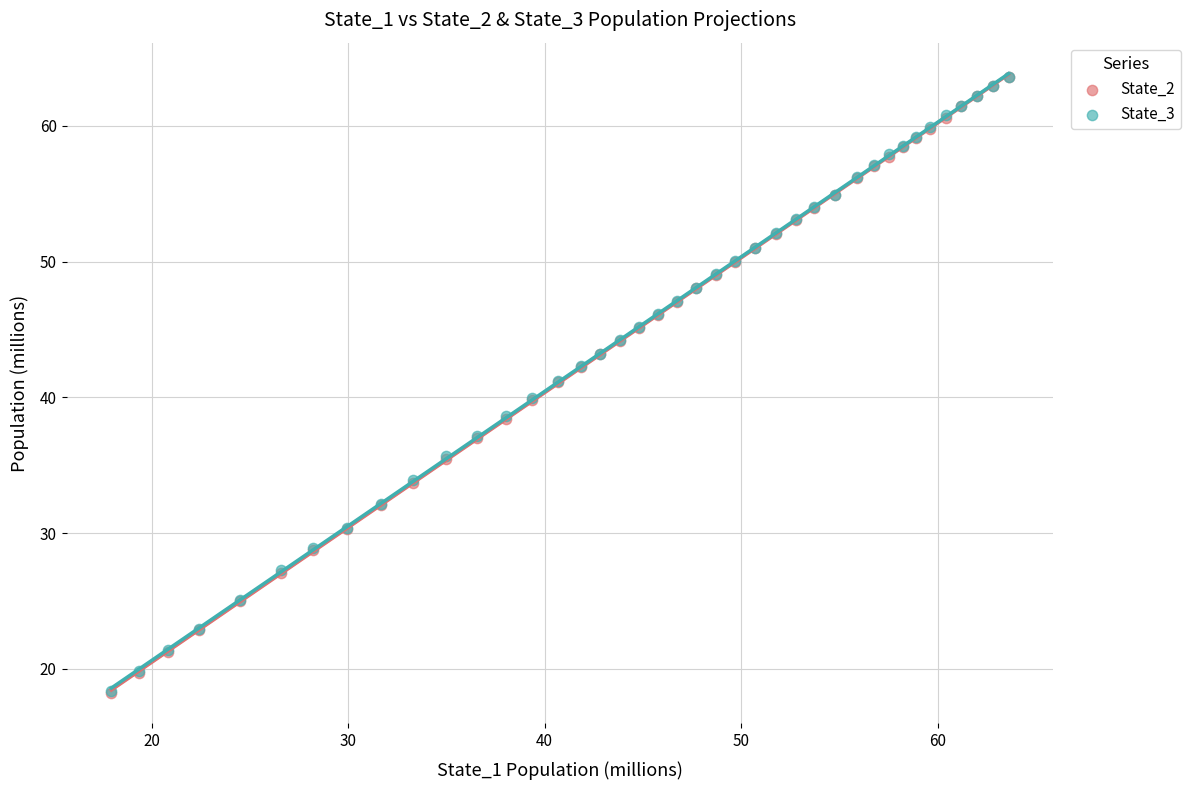

What are all the series names shown in the legend?

State_2, State_3